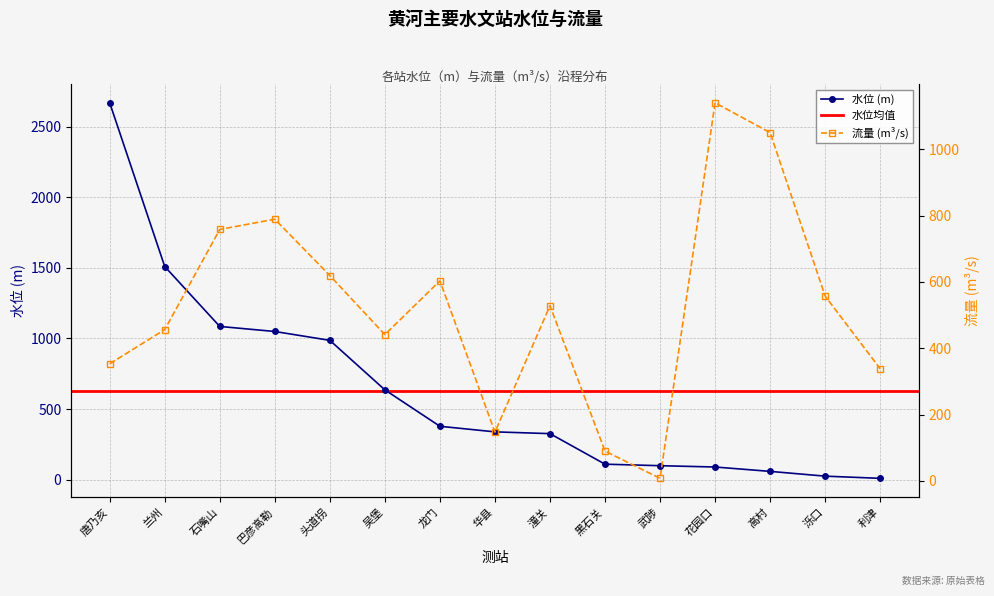

At which category does the chart reach its peak across all series?

唐乃亥